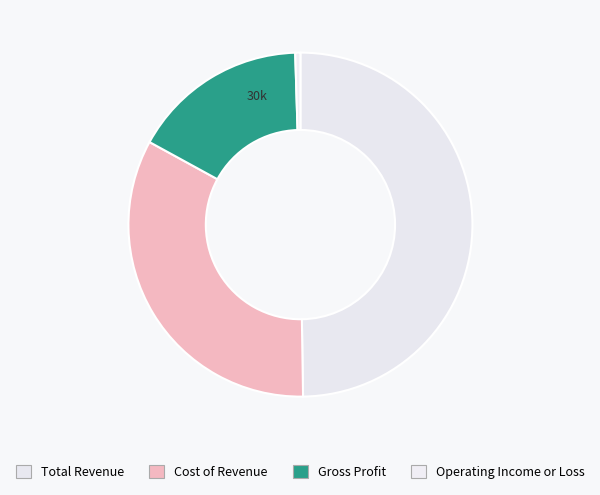

Count the number of slices in the pie.

4